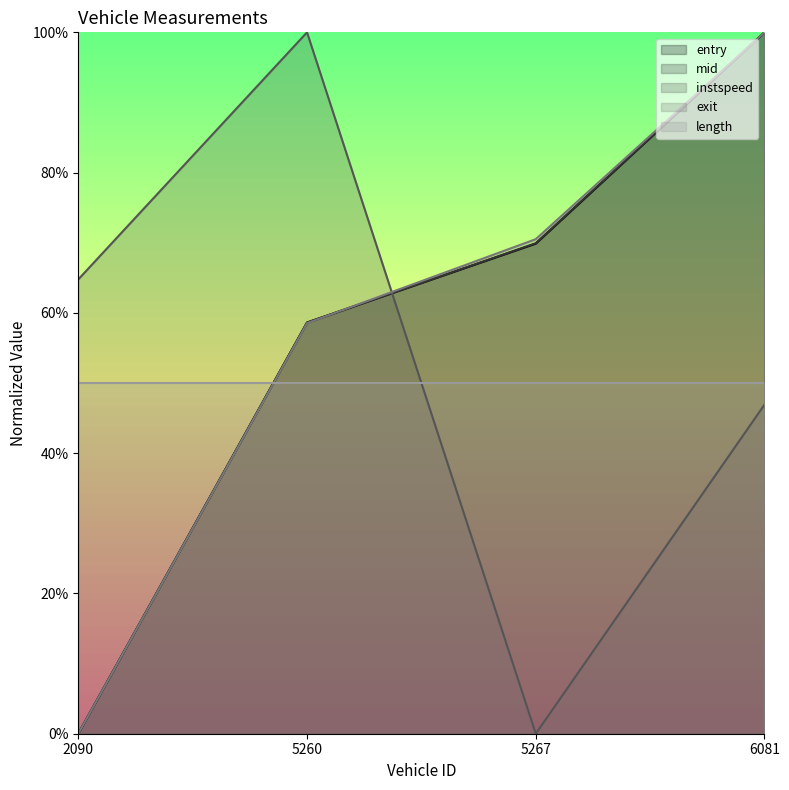

Does the chart display data point markers on the line(s)?

No